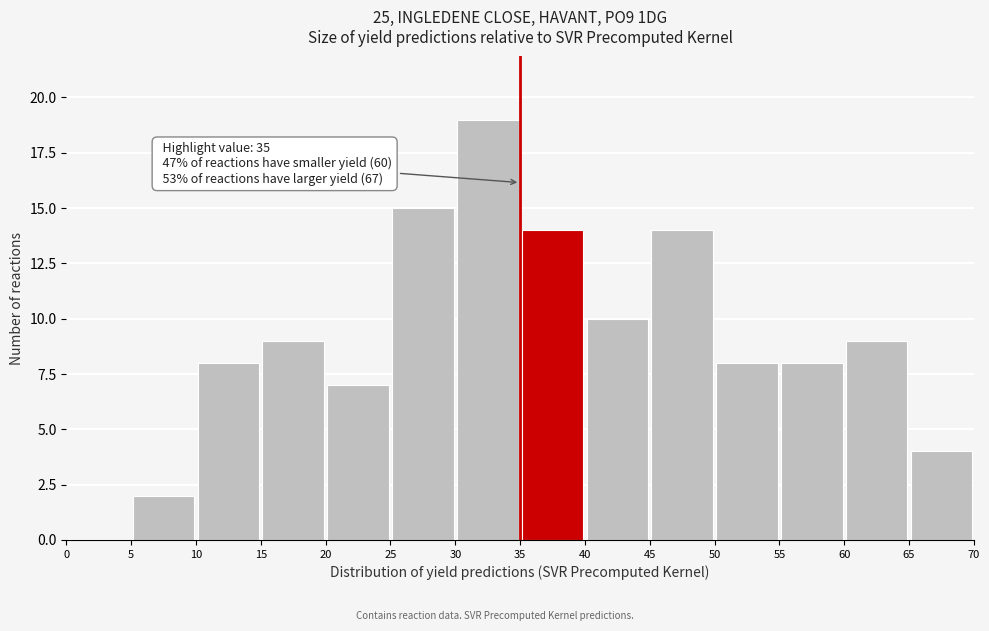

Which range on the x-axis has the tallest bar?

30 to 35